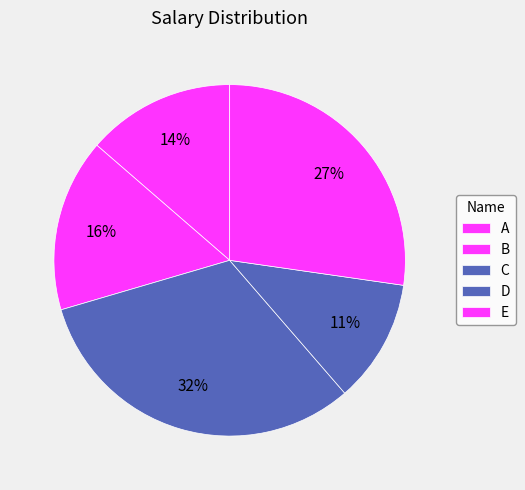

What is the largest slice in the pie chart?

C